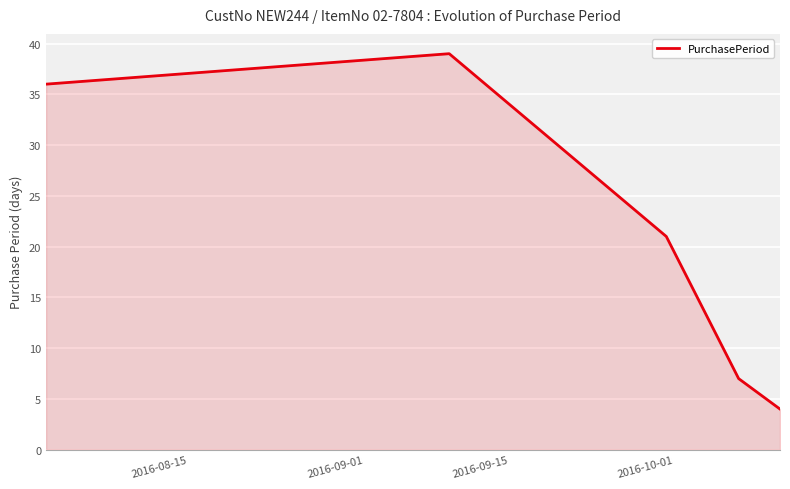

What is the maximum value shown in the chart?

39